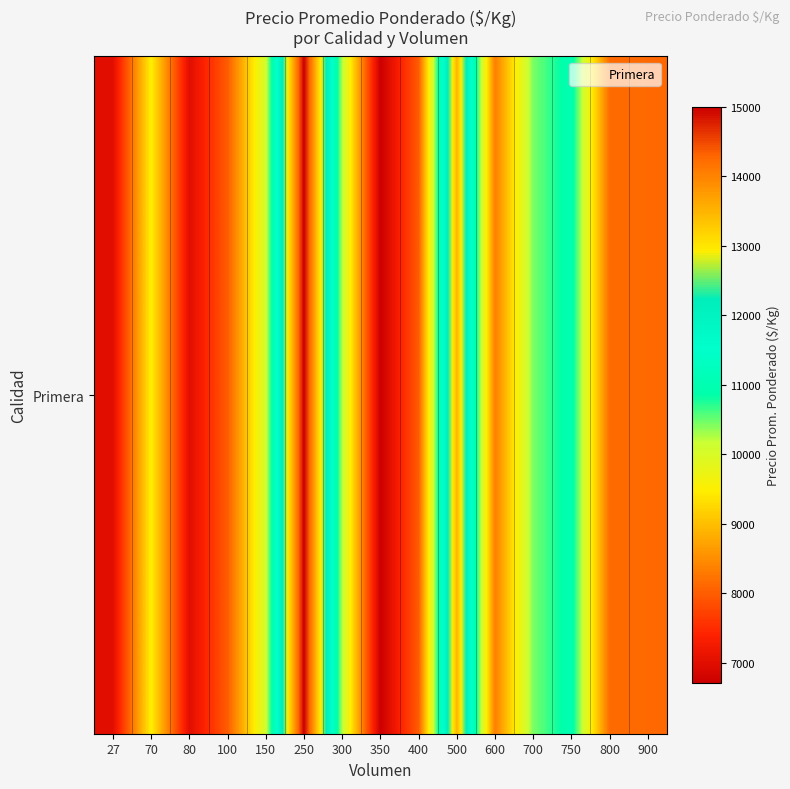

What is the smallest value displayed?

6700.0